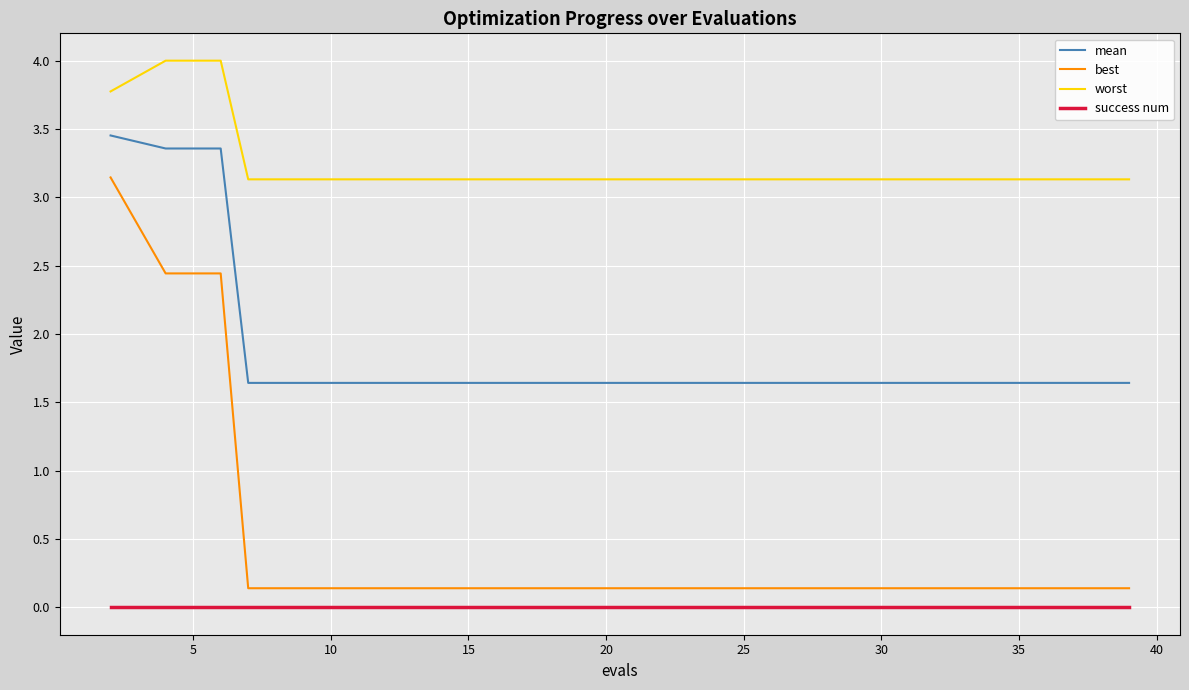

True or false: mean and success num intersect in this chart.

False